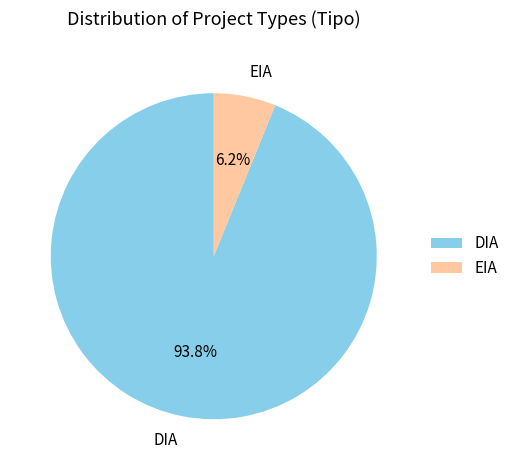

What percentage is the EIA slice, to the nearest percent?

6%